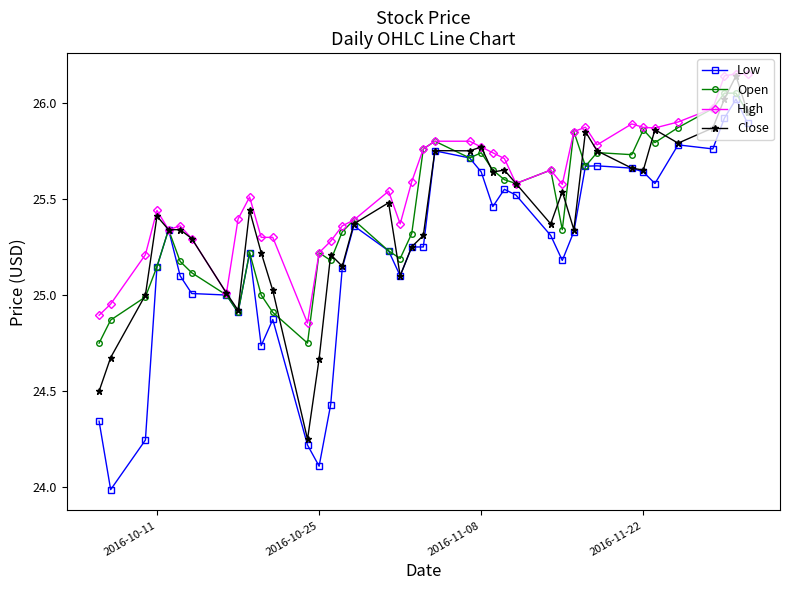

What is the smallest value displayed?

24.0